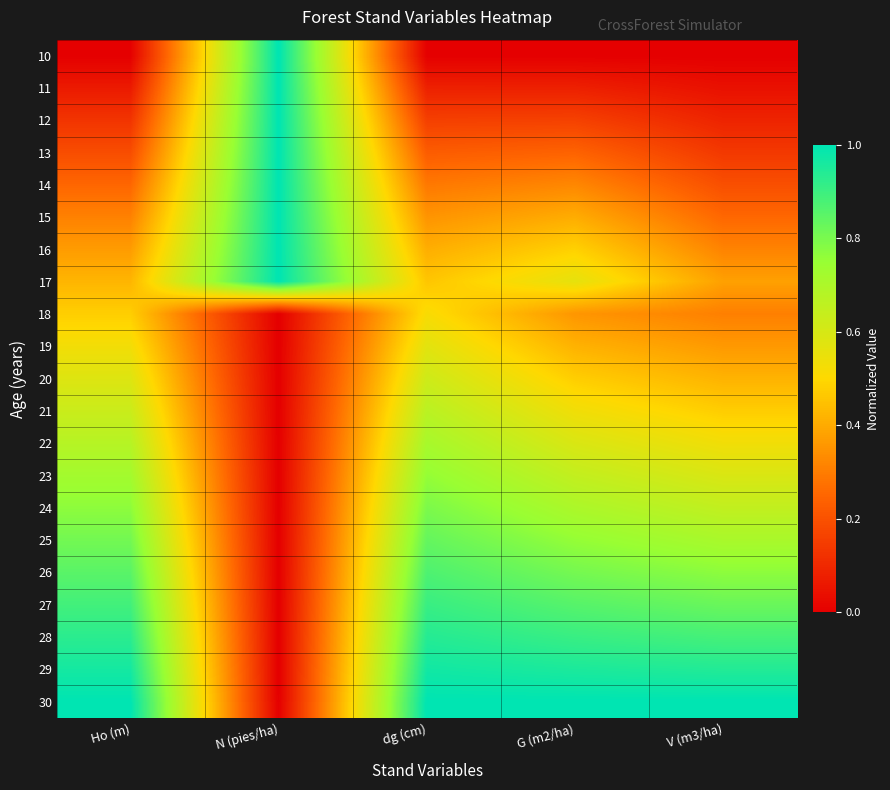

Which label corresponds to the largest value in the chart?

N (pies/ha)